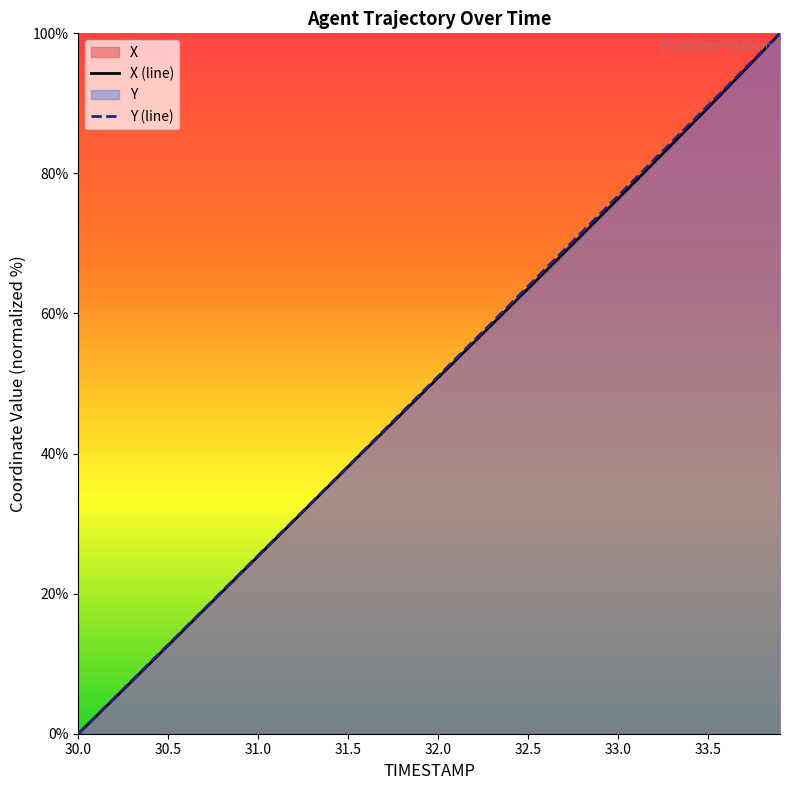

True or false: Y has more than 2 points higher than both neighbors.

False